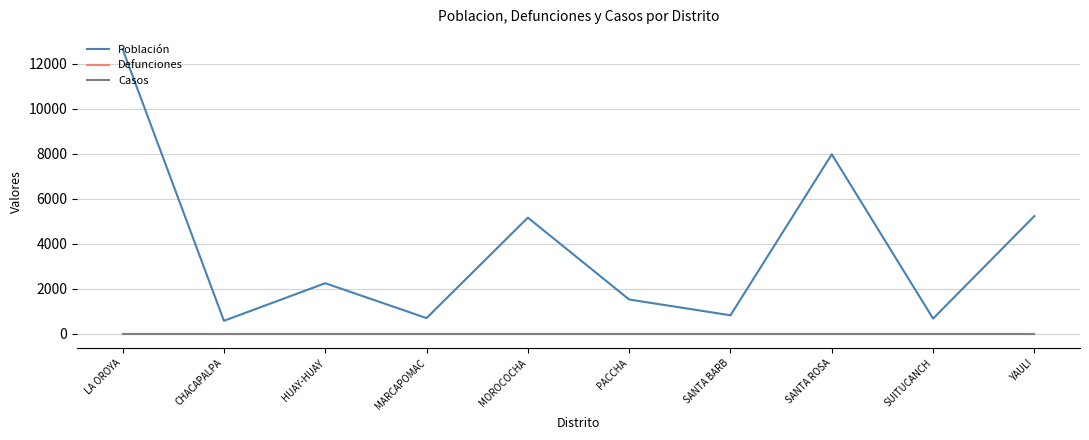

Does the chart display data point markers on the line(s)?

No